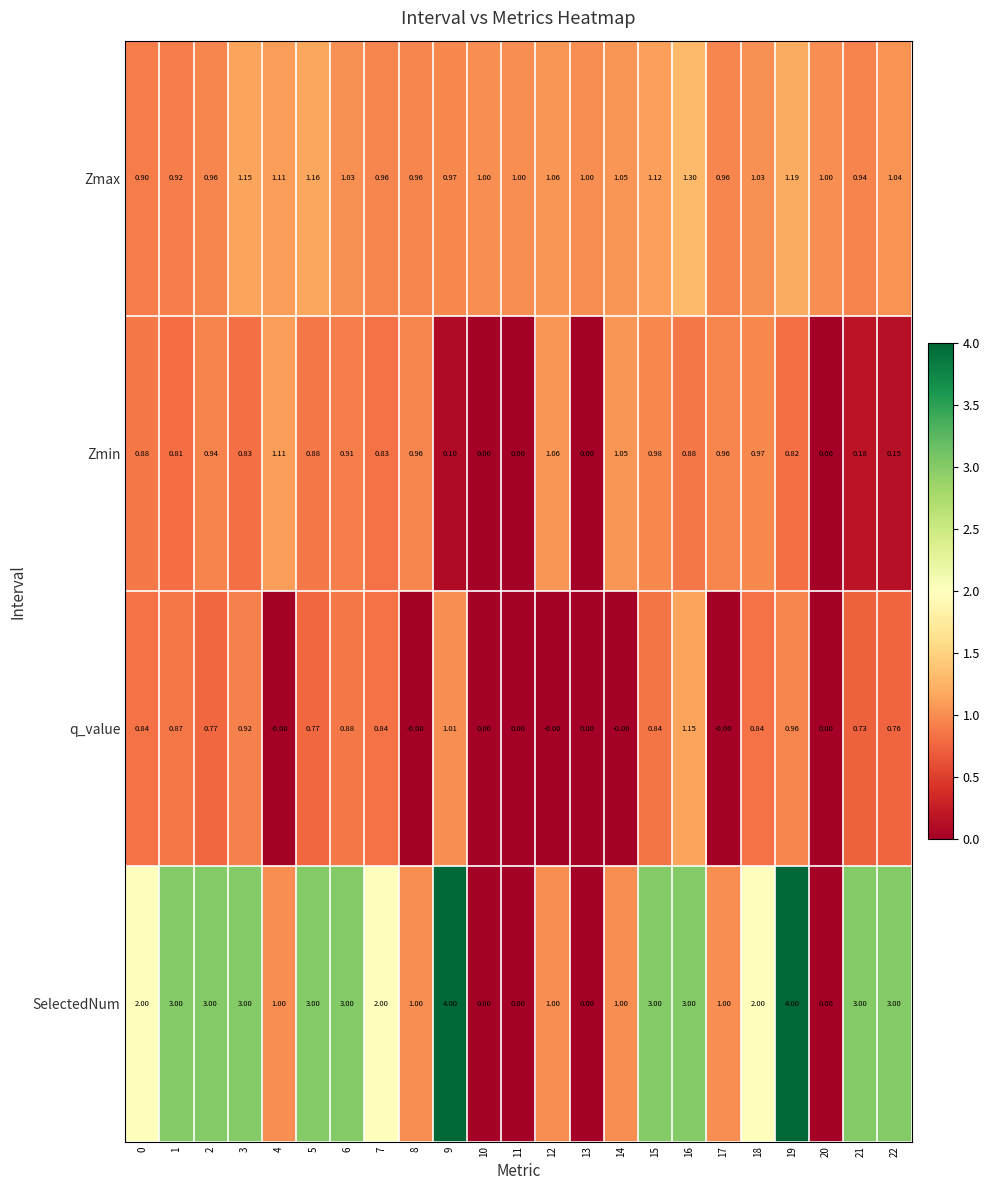

Which series has the largest range (max minus min)?

SelectedNum